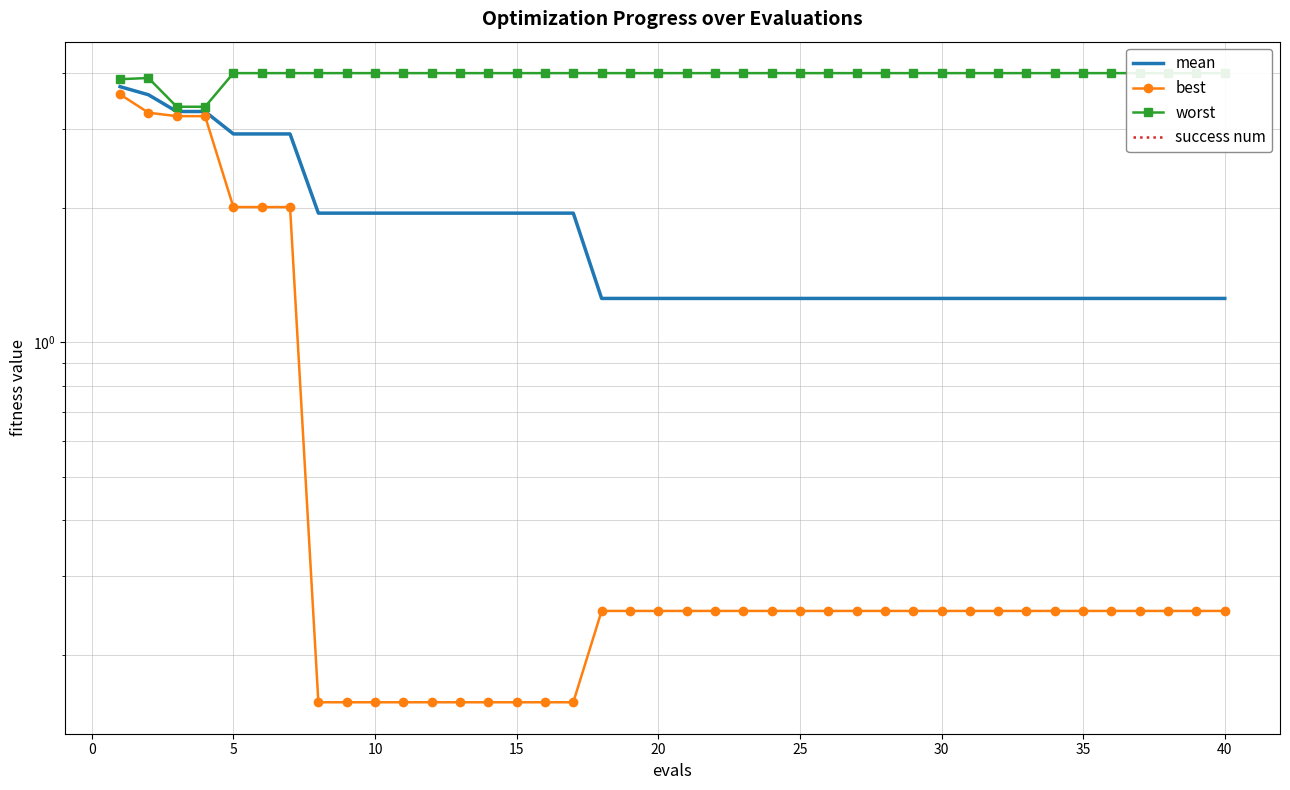

The best series shows 0.1 at 12. True or false?

False